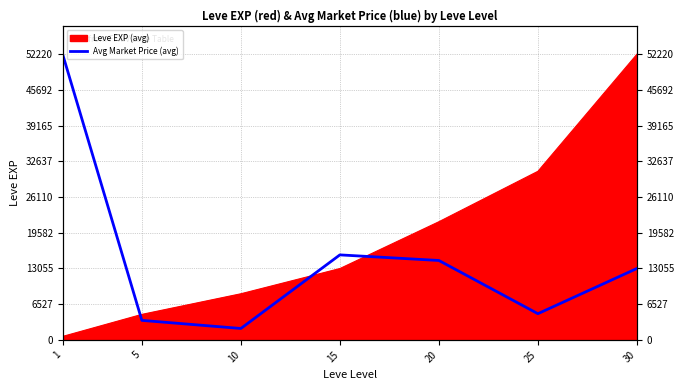

What is the value of the 3rd point from the left?

2083.6